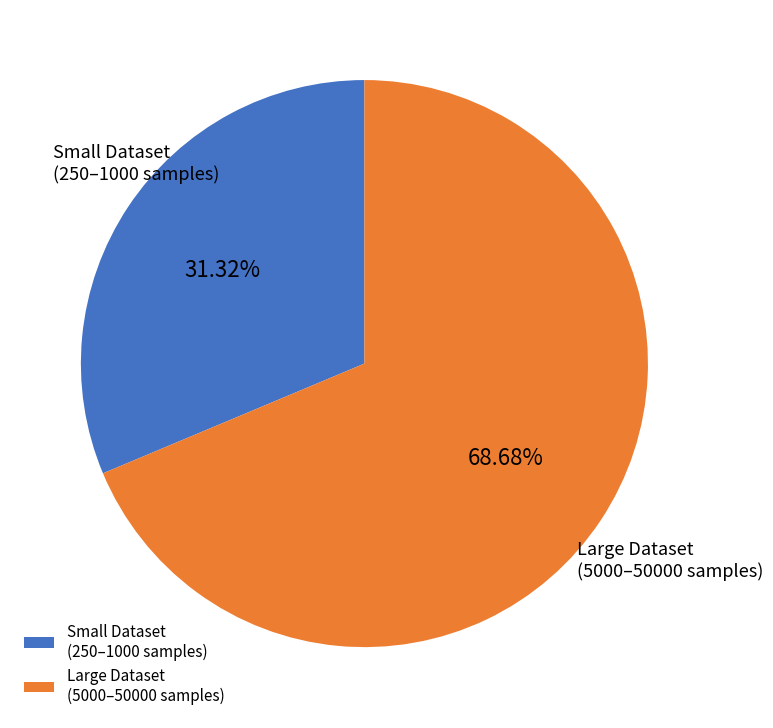

Combined, do Large Dataset (5000–50000 samples) and Small Dataset (250–1000 samples) account for over 50%?

Yes